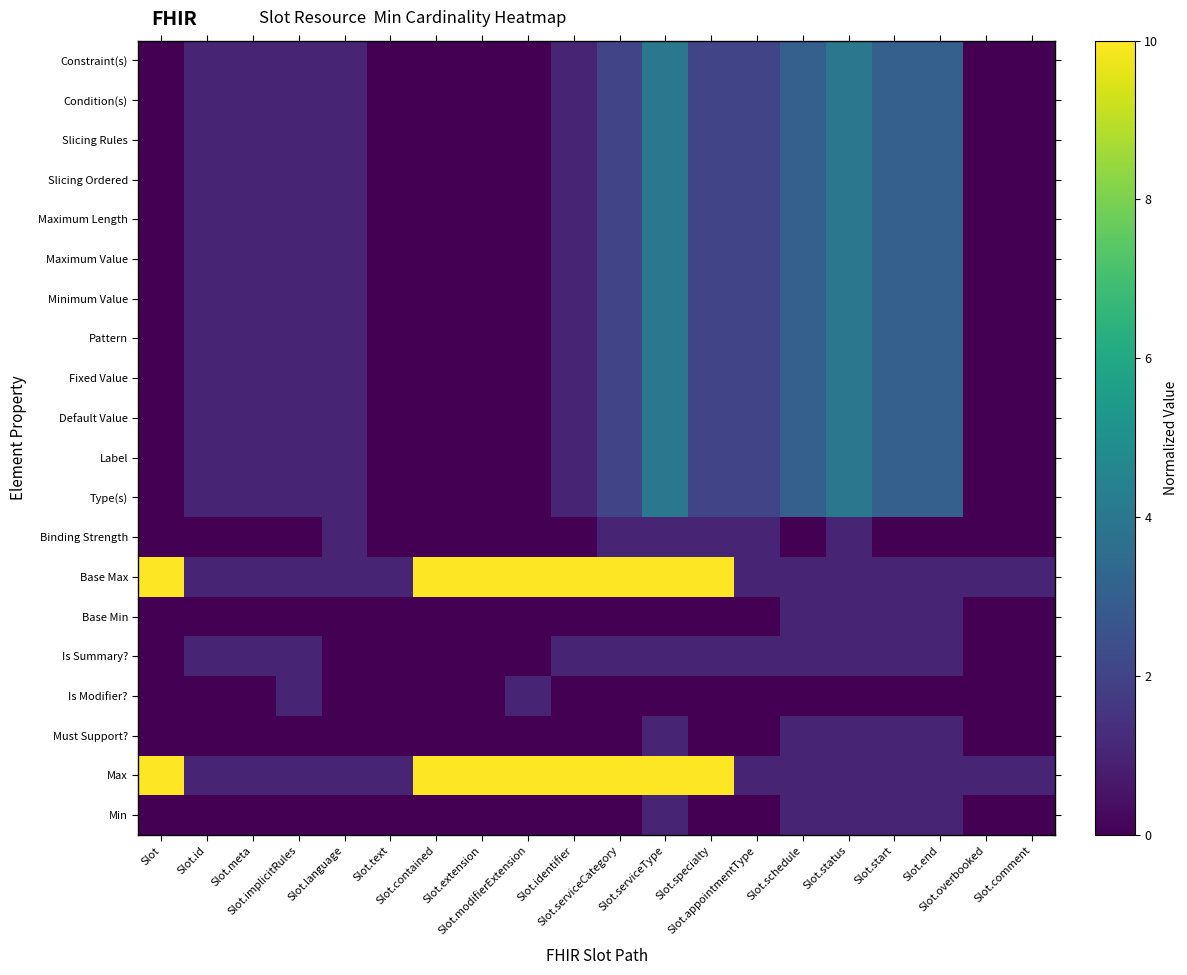

List the series in order of their peak value, highest first.

Max, Base Max, Type(s), Label, Default Value, Fixed Value, Pattern, Minimum Value, Maximum Value, Maximum Length, Slicing Ordered, Slicing Rules, Condition(s), Constraint(s), Min, Must Support?, Is Modifier?, Is Summary?, Base Min, Binding Strength